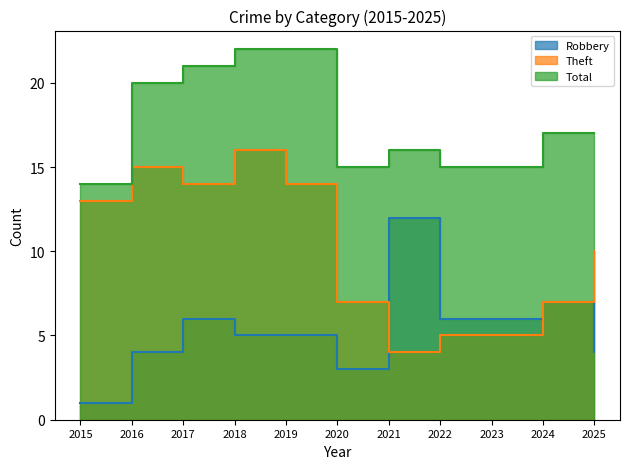

List the labels in order of Robbery value, largest first.

2021, 2024, 2017, 2022, 2023, 2018, 2019, 2016, 2025, 2020, 2015